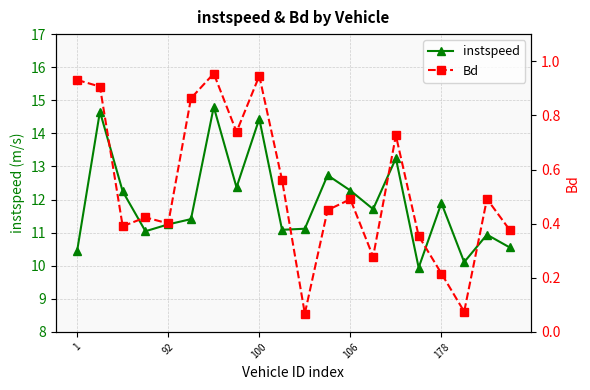

At which label is instspeed closest to 12?

178